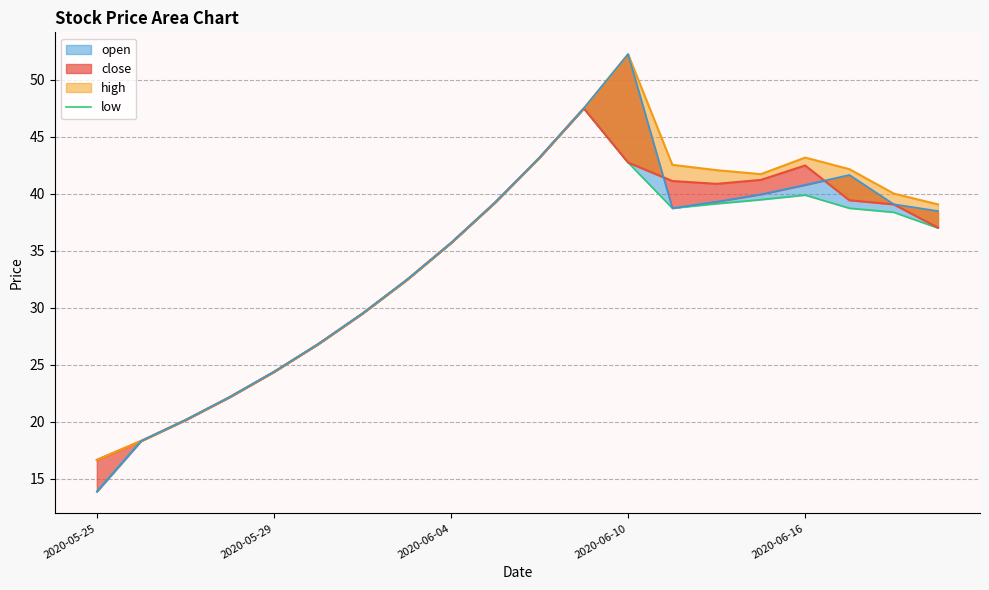

What is the value of the 10th point from the left?

39.2